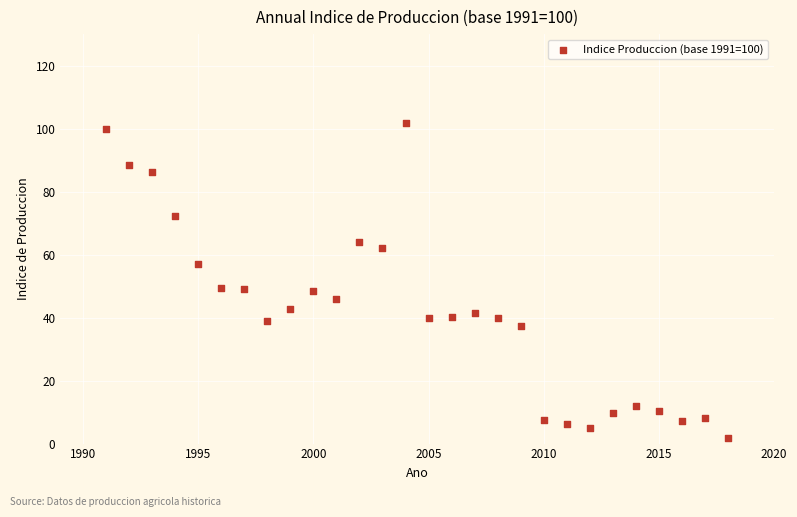

What is the range of Y values (max minus min)?

100.0